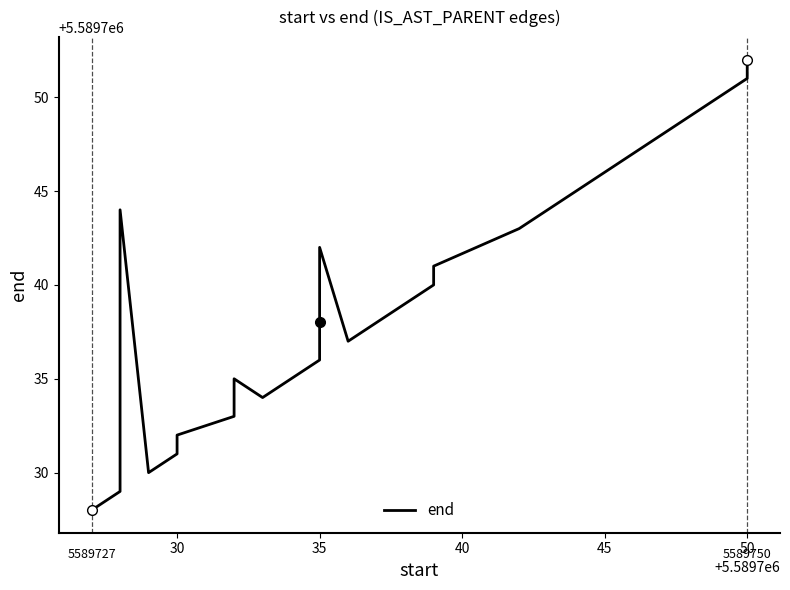

What is the label of the 19th point from the left?

50